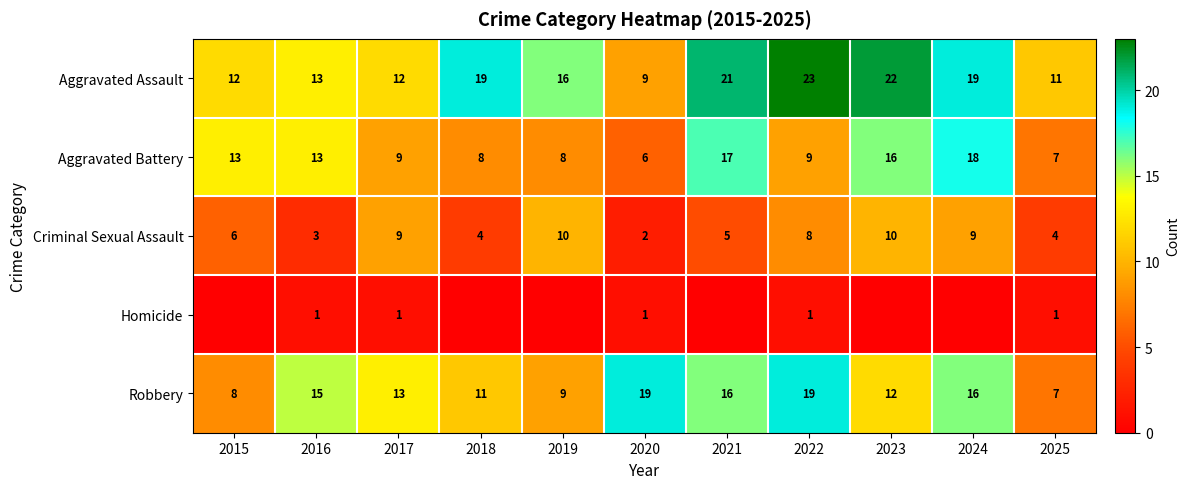

What is the average value of the Robbery series?

13